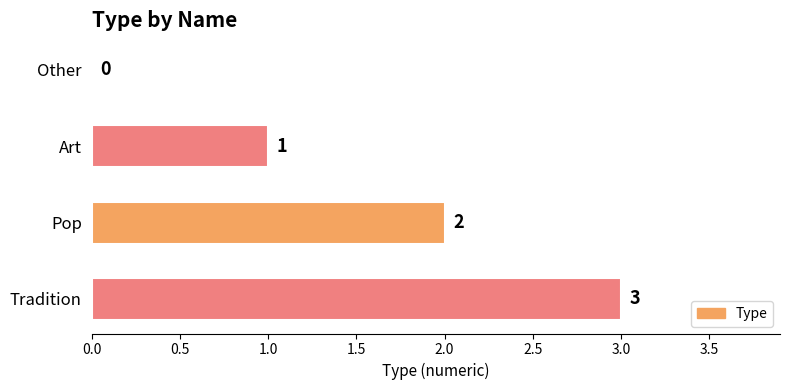

At which label is the value closest to 1?

Art